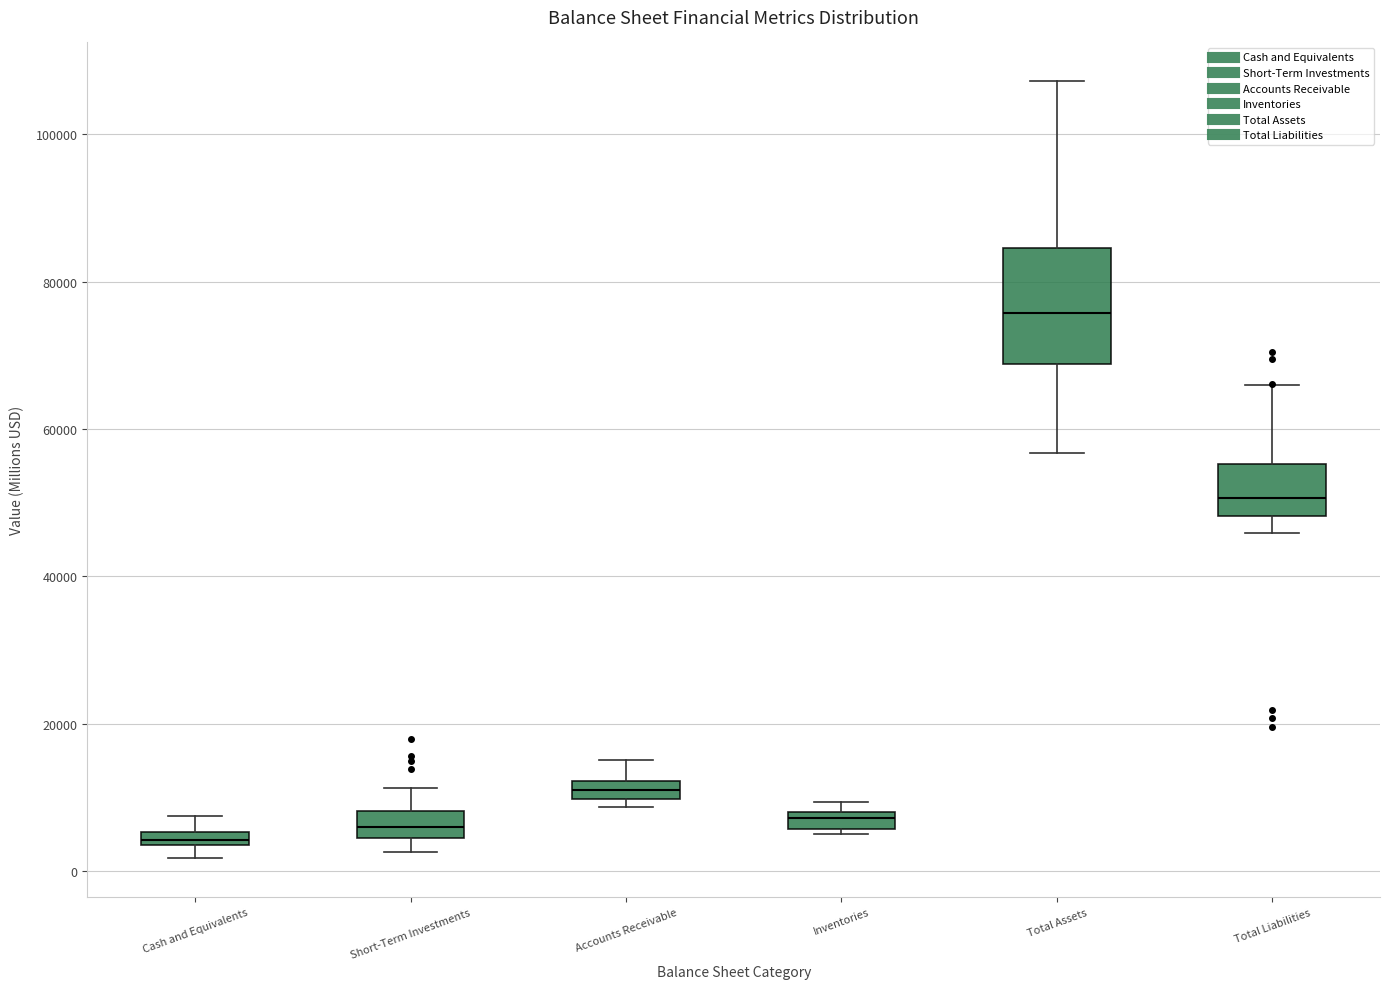

Which box is the tallest, from its lower edge to its upper edge?

Total Assets